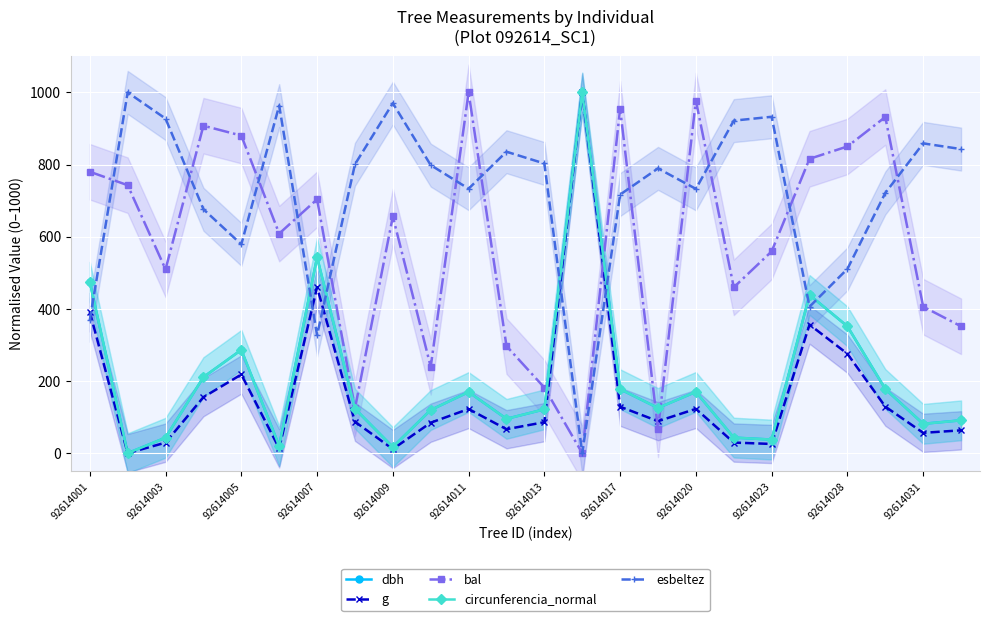

List the series in order of their peak value, highest first.

g, circunferencia_normal, dbh, bal, esbeltez